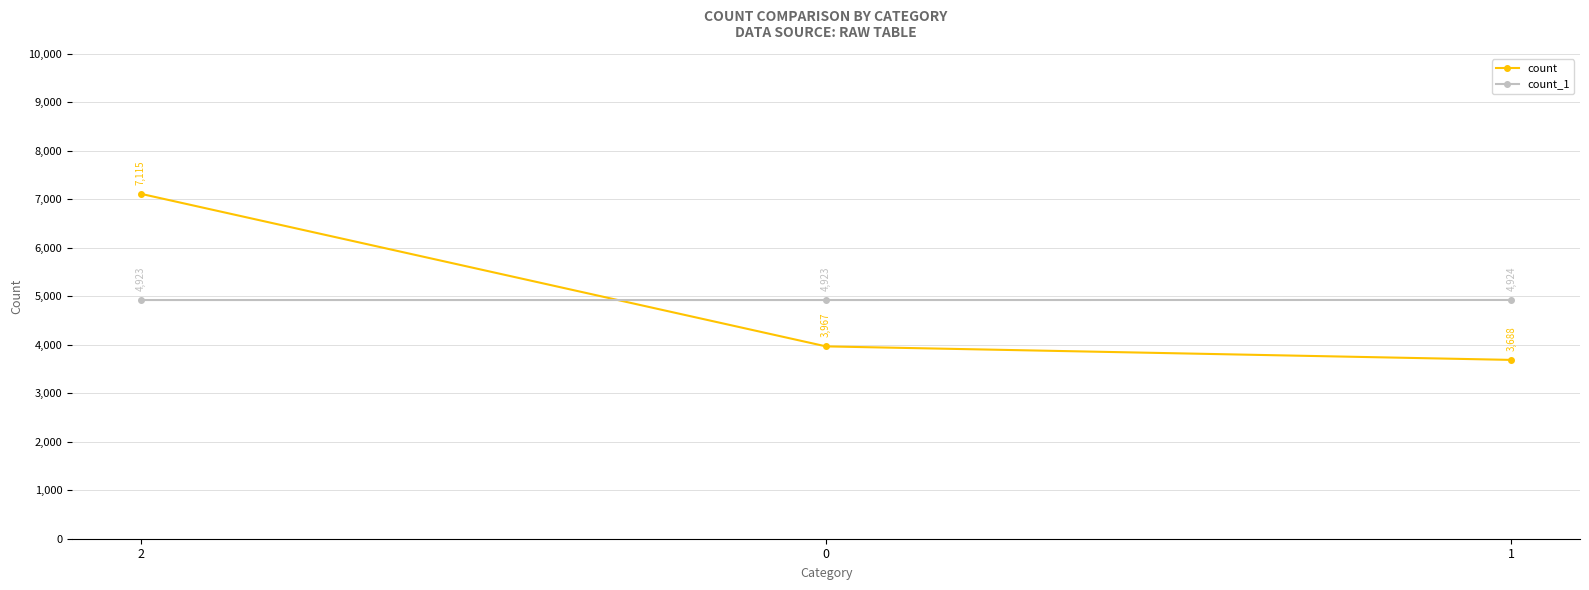

What position from the left is 1?

3